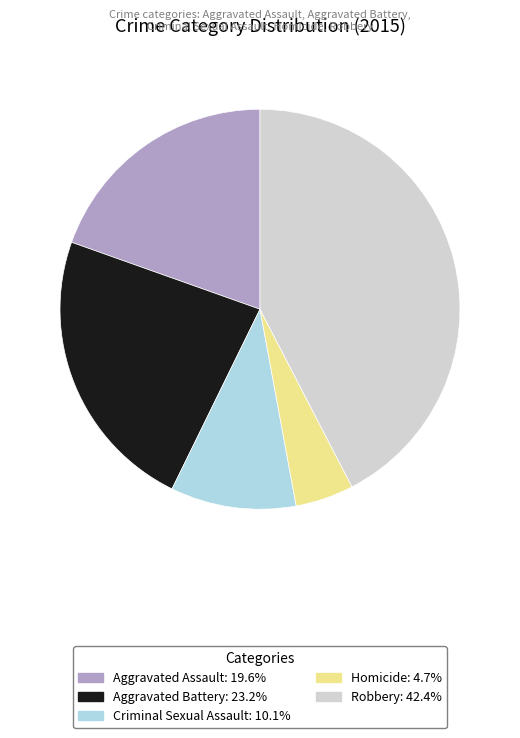

What is the largest slice in the pie chart?

Robbery